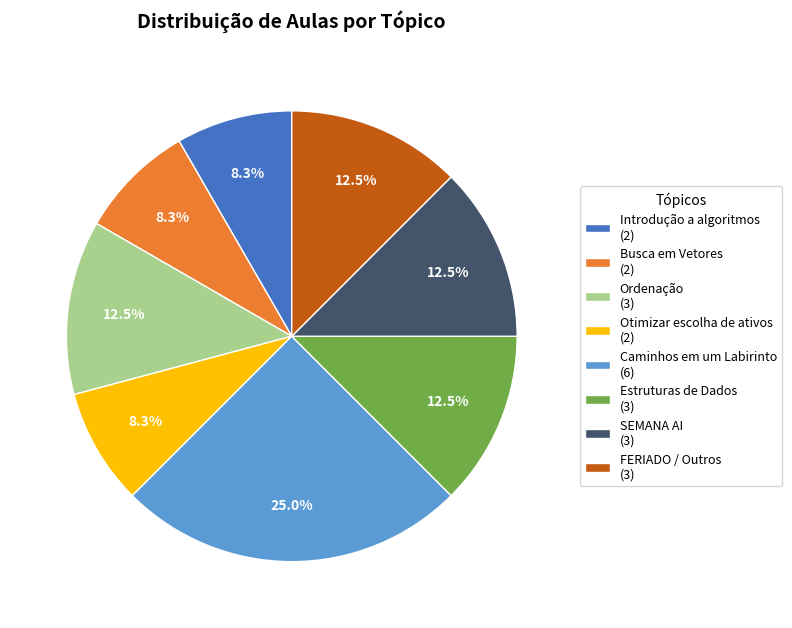

Which slice is the largest?

Caminhos em um Labirinto